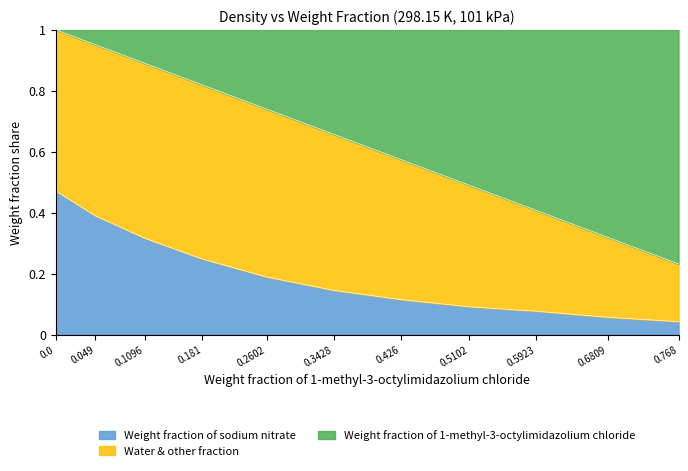

What is the difference between the second highest and second lowest values in the Weight fraction of sodium nitrate series?

0.3